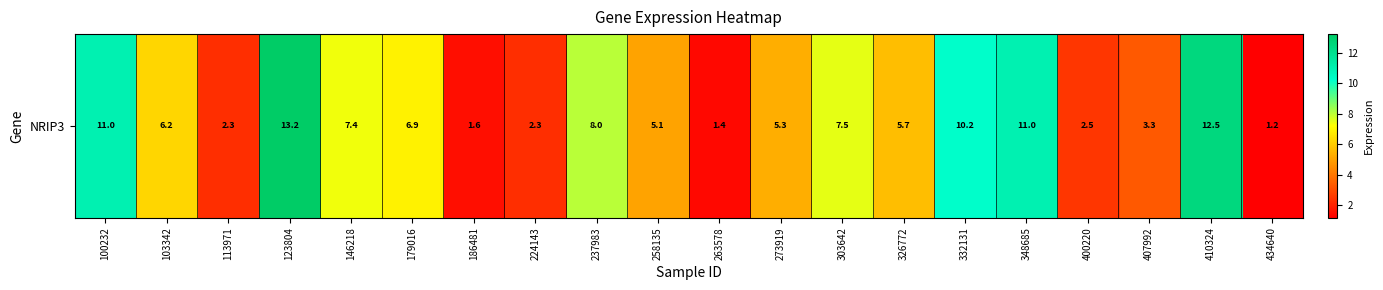

How many data points are less than 6?

10